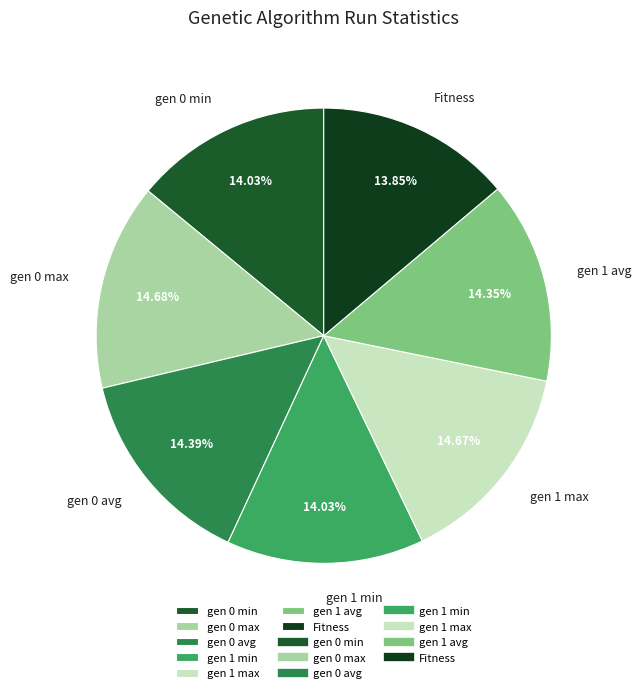

To the nearest percent, what is the difference between the largest and smallest slice percentages?

1%